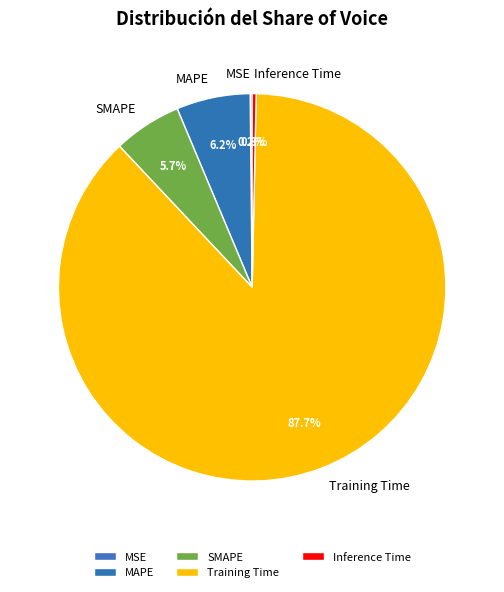

True or false: Training Time accounts for 77% of the total.

False